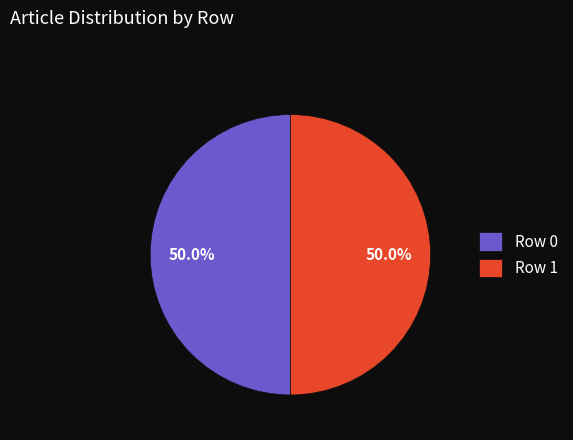

Count the number of slices in the pie.

2